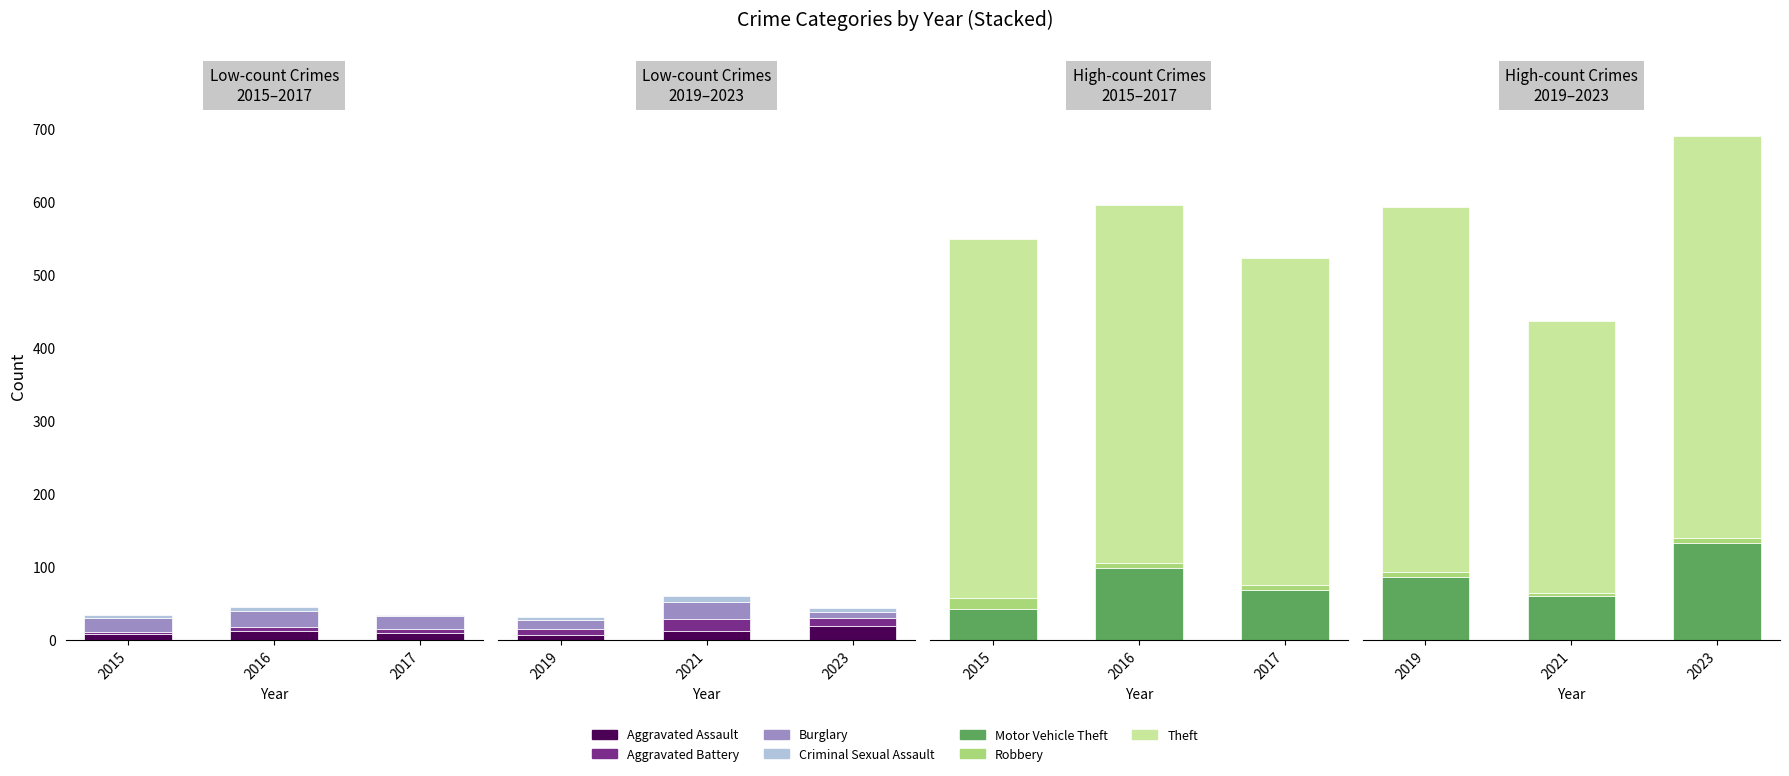

List the labels in order of 2021 value, largest first.

Theft, Motor Vehicle Theft, Burglary, Aggravated Battery, Aggravated Assault, Criminal Sexual Assault, Robbery